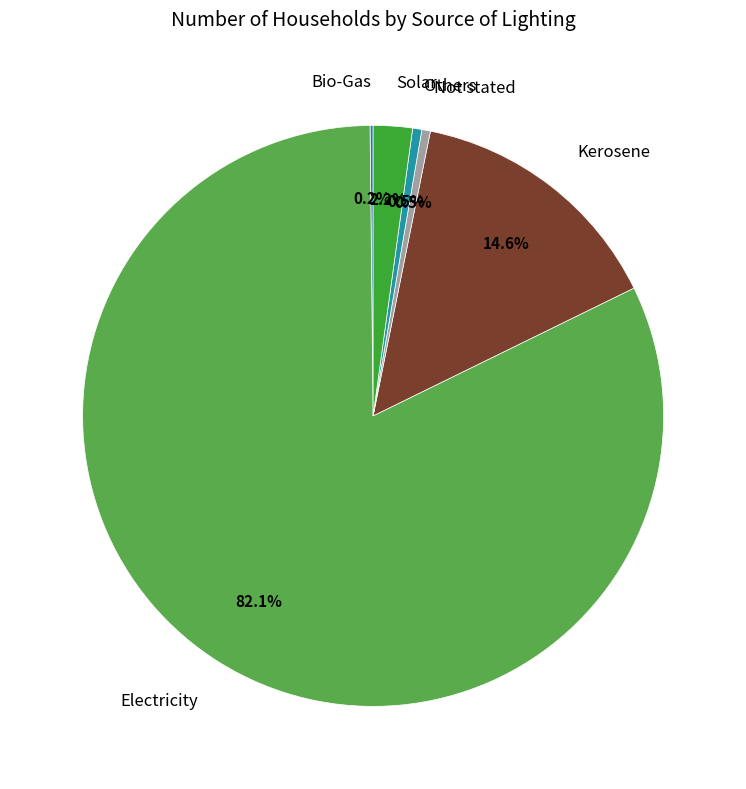

Rank the categories by value from highest to lowest.

Electricity, Kerosene, Solar, Others, Not stated, Bio-Gas